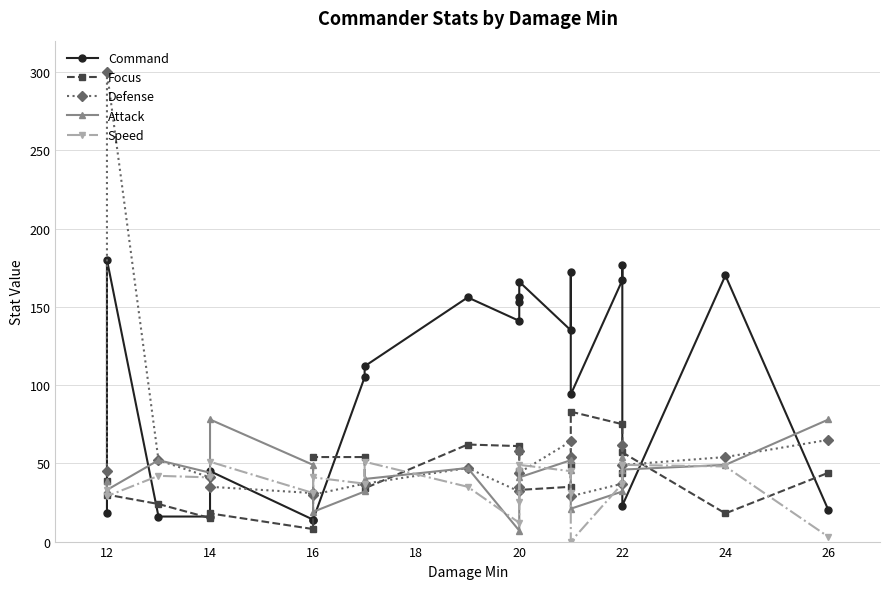

Rank the series by their maximum value, from highest to lowest.

Defense, Command, Focus, Attack, Speed